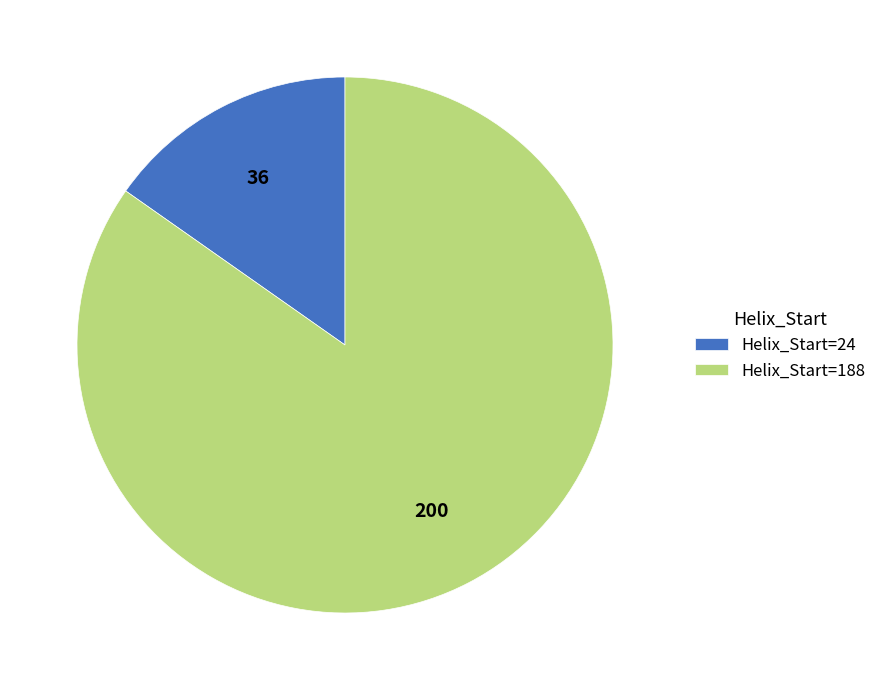

Do Helix_Start=24 and Helix_Start=188 together represent more than half of the pie?

Yes